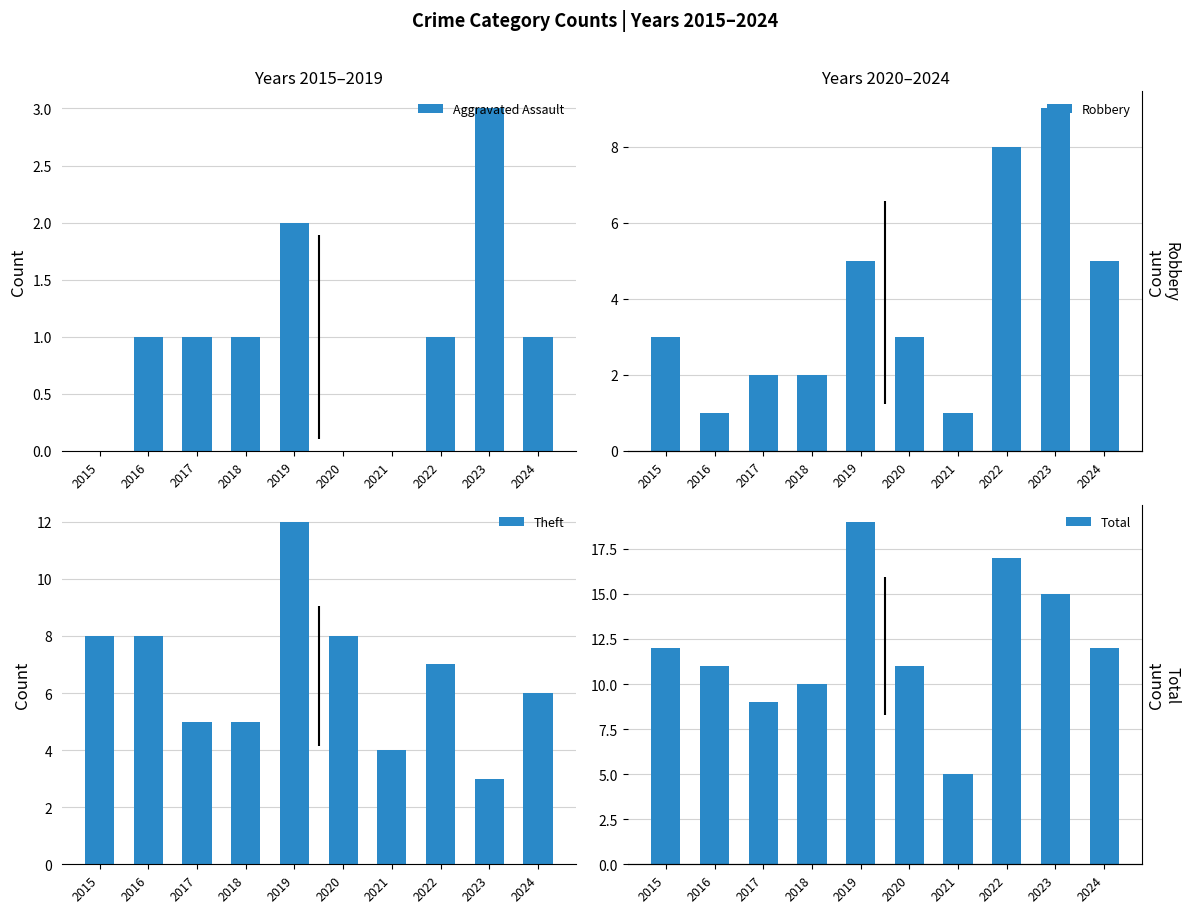

Where is Theft nearest to the value 7?

2022